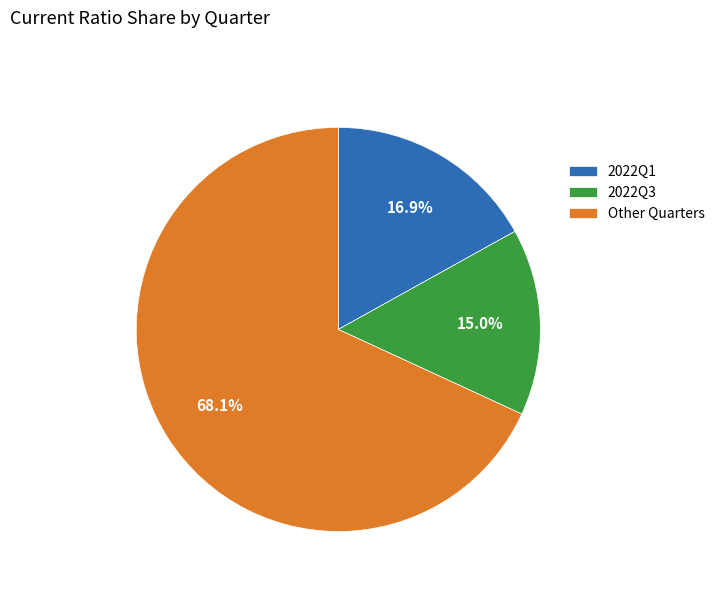

Which has a higher value, 2022Q1 or Other Quarters?

Other Quarters